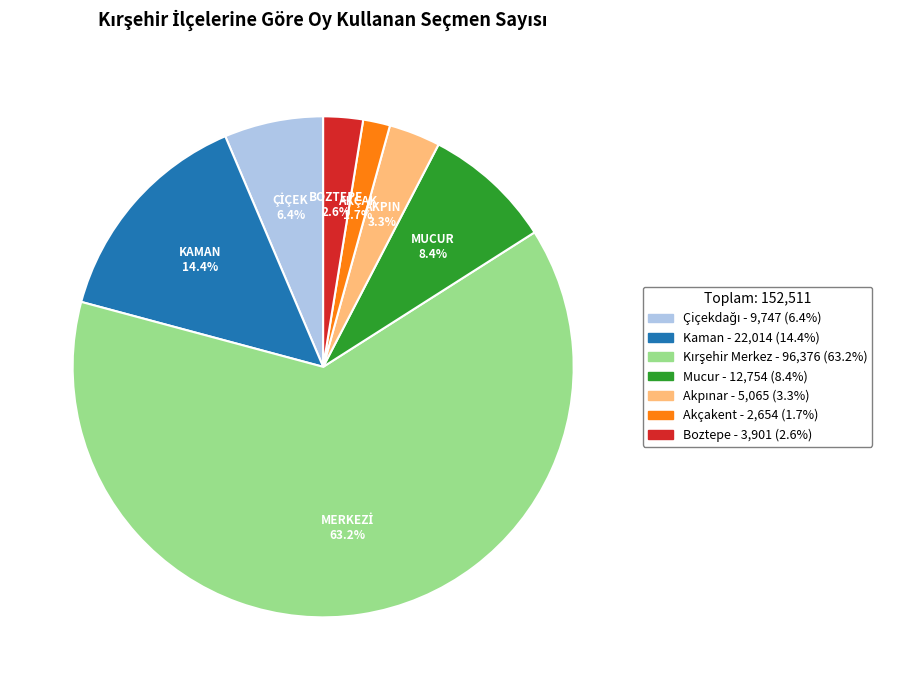

The Mucur slice represents 3% of the pie. True or false?

False